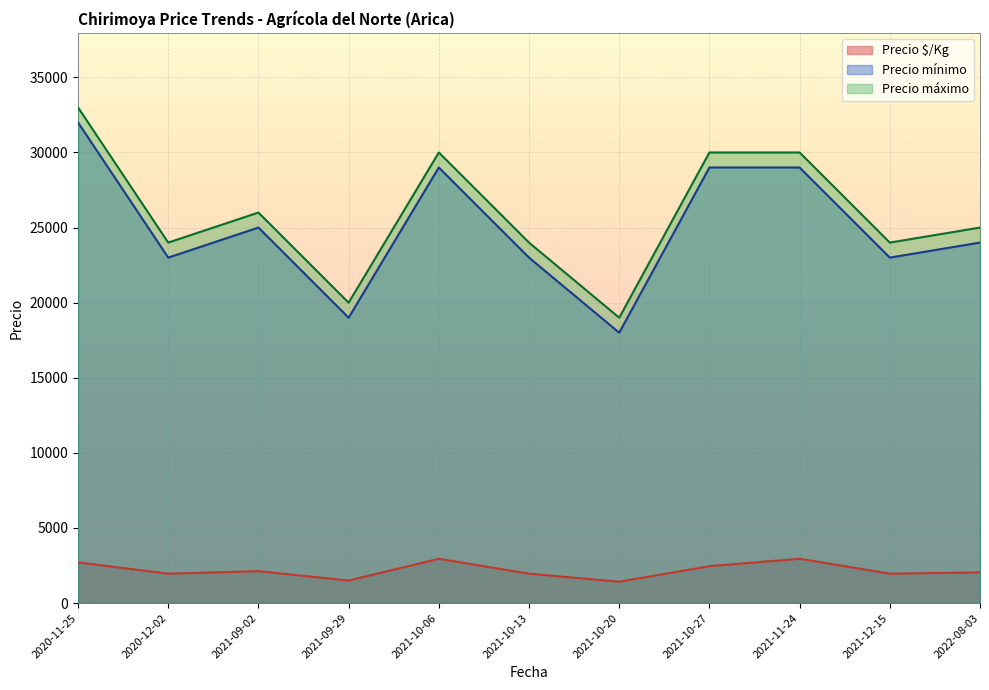

How many lines are shown in the chart?

3